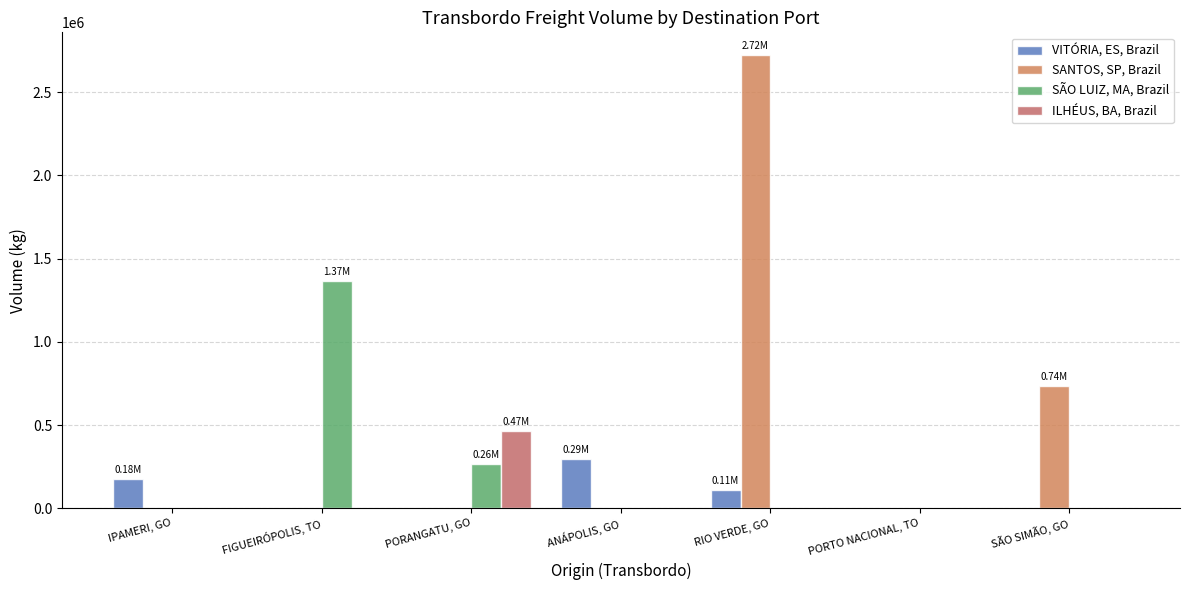

Reading left to right, what are all the values shown in this chart?

VITÓRIA, ES, Brazil: 178404.7	0.0	0.0	294755.5	108358.0	0.0	0.0
SANTOS, SP, Brazil: 0.0	0.0	0.0	0.0	2722846.3	0.0	736888.8
SÃO LUIZ, MA, Brazil: 0.0	1365183.4	263728.6	0.0	0.0	0.0	0.0
ILHÉUS, BA, Brazil: 0.0	0.0	465403.4	0.0	0.0	0.0	0.0